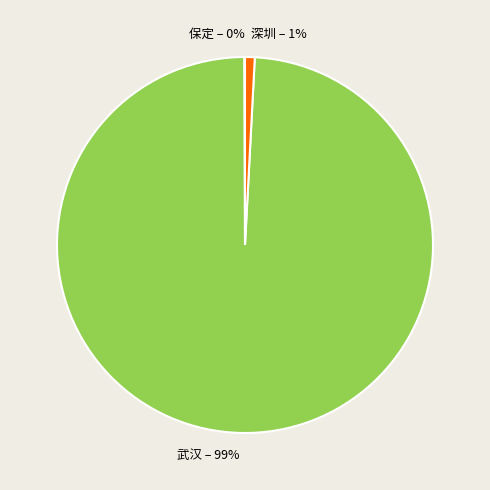

To the nearest percent, what percentage of the pie is 深圳?

1%